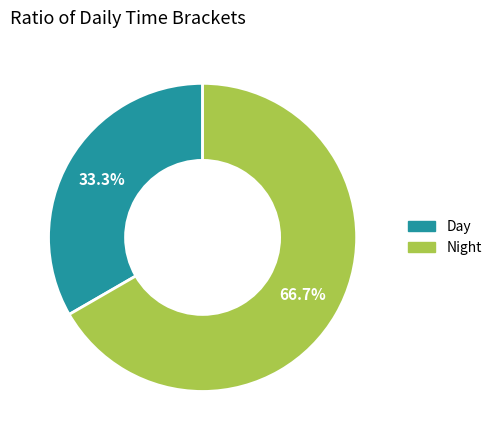

Which category accounts for the majority?

Night